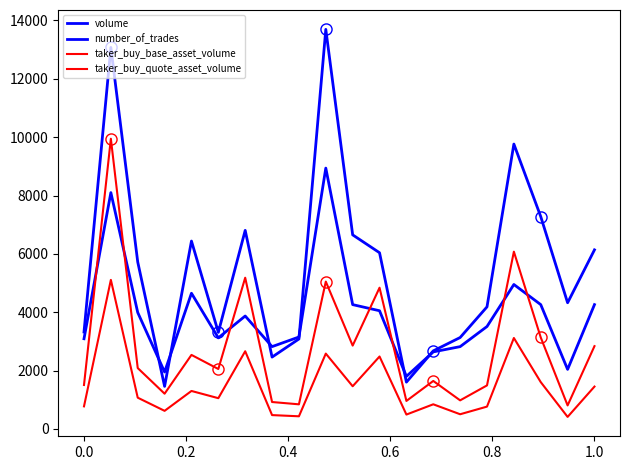

In number_of_trades, how many points are lower than both neighbors (excluding endpoints)?

5